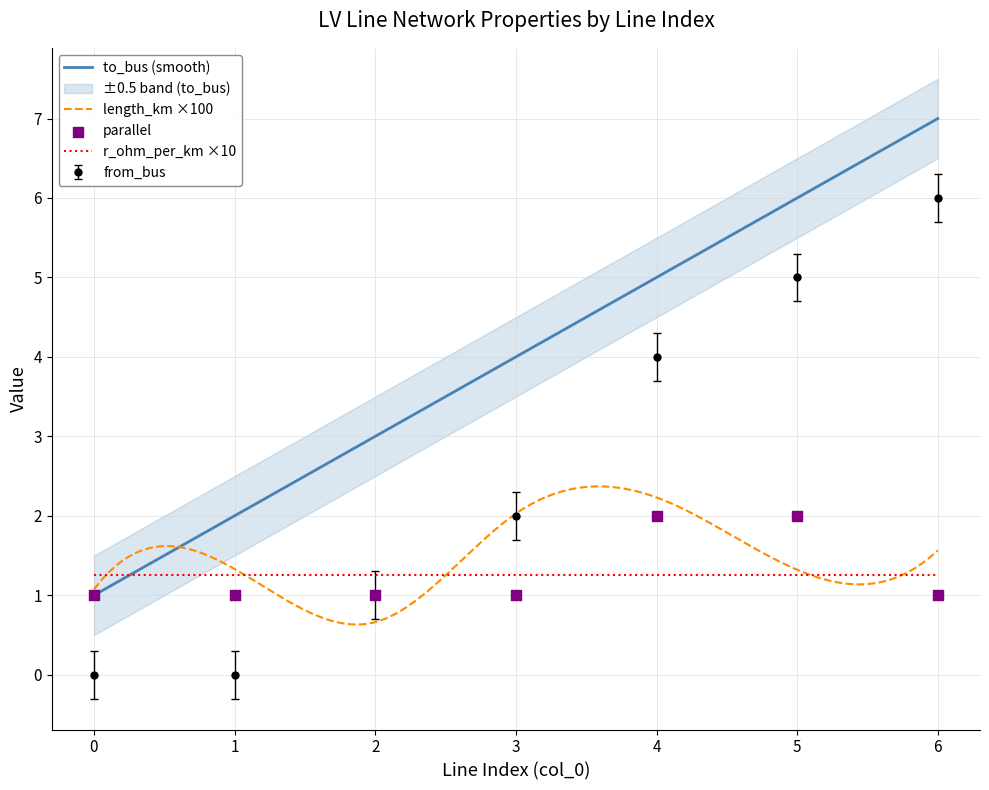

Which series reaches the maximum Y coordinate?

to_bus